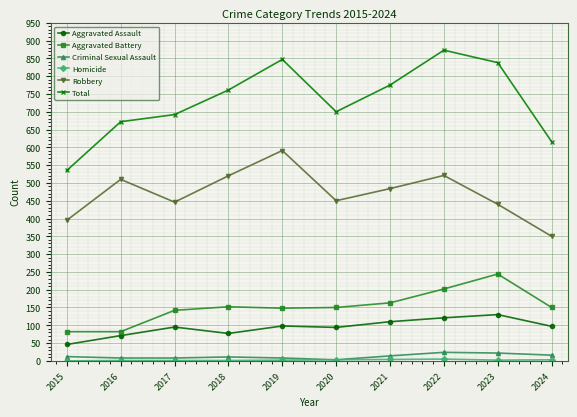

The value of Total at 2018 is 503. True or false?

False